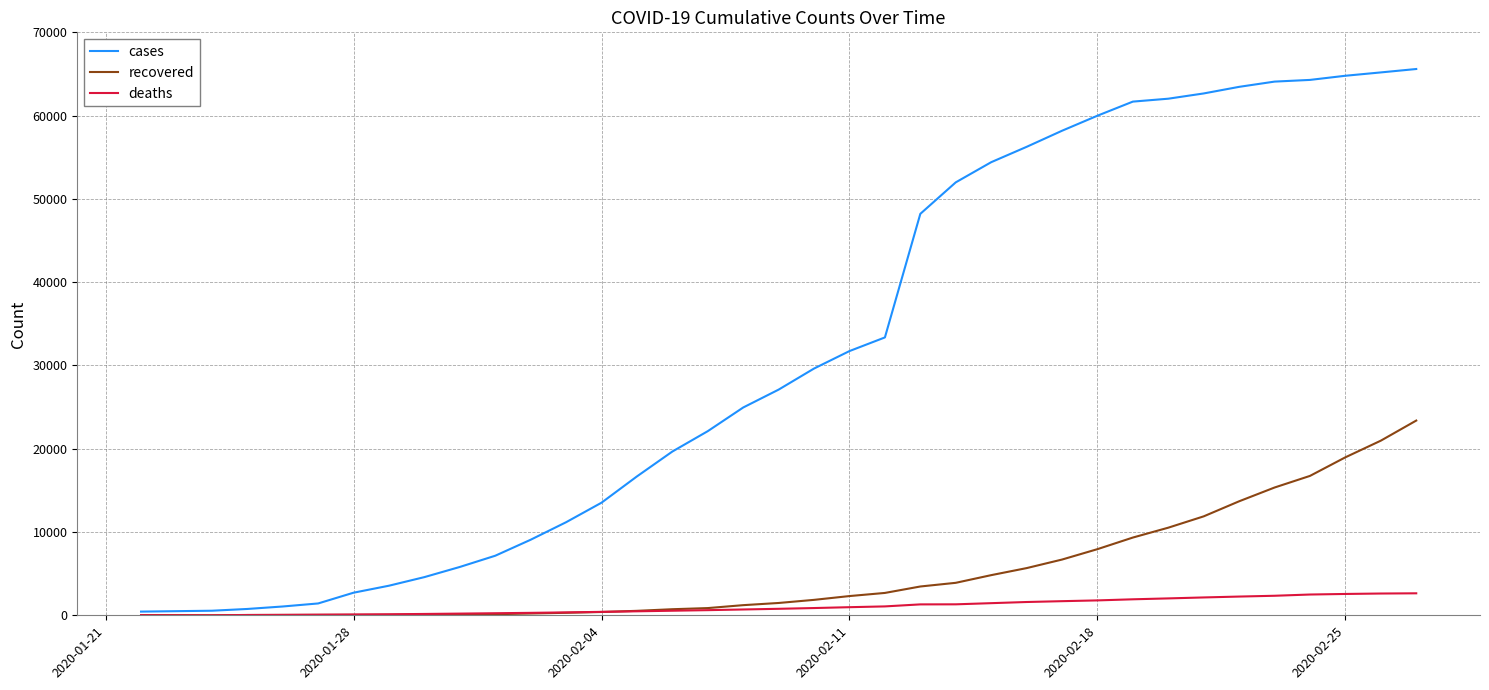

List the series in order of their peak value, highest first.

cases, recovered, deaths